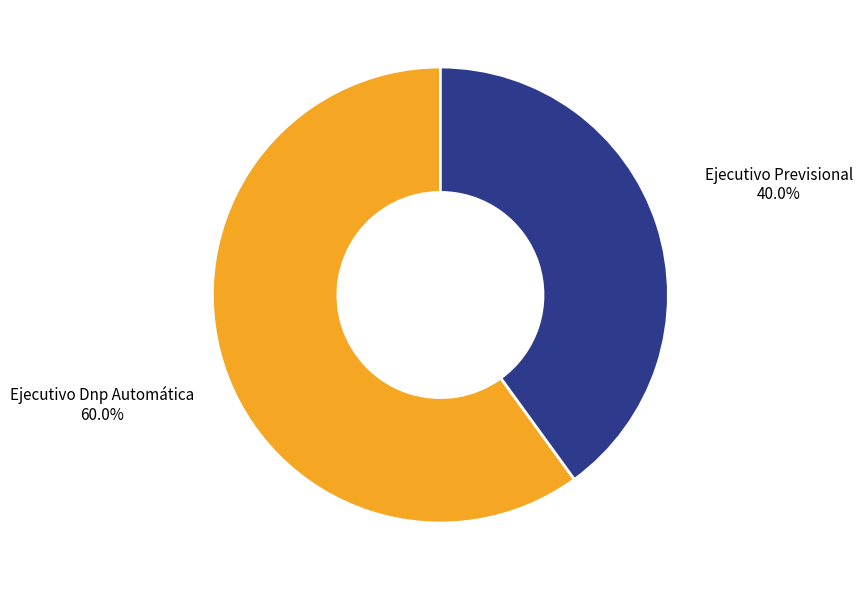

Is there any slice that represents more than half of the pie?

Yes